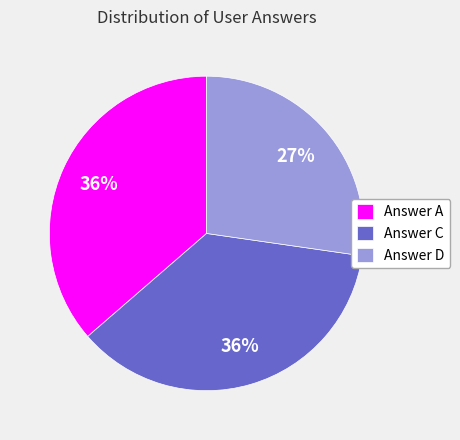

The Answer D slice represents 37% of the pie. True or false?

False